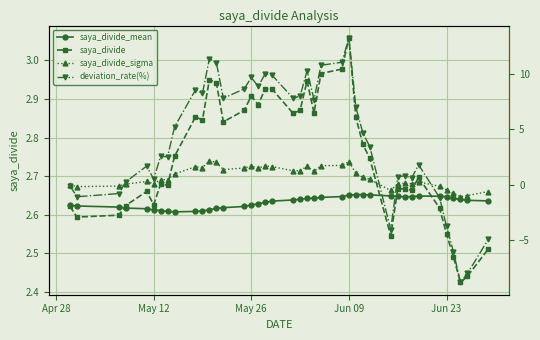

Count the saya_divide_mean values in the range 2 to 3.

40